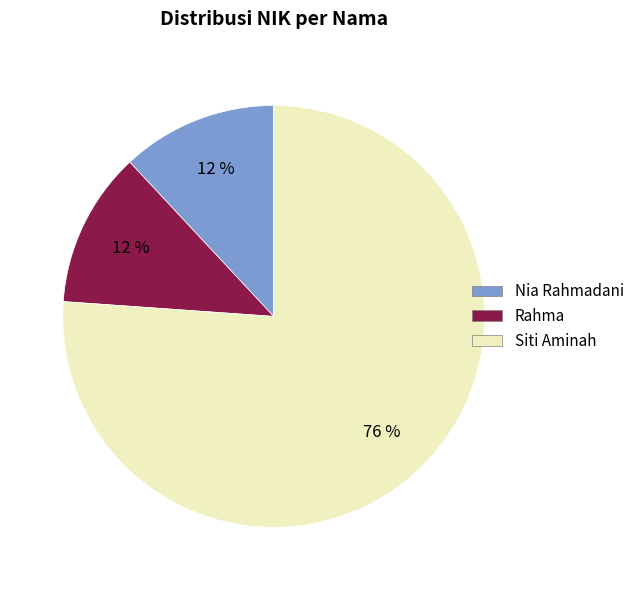

Which has a higher value, Siti Aminah or Rahma?

Siti Aminah